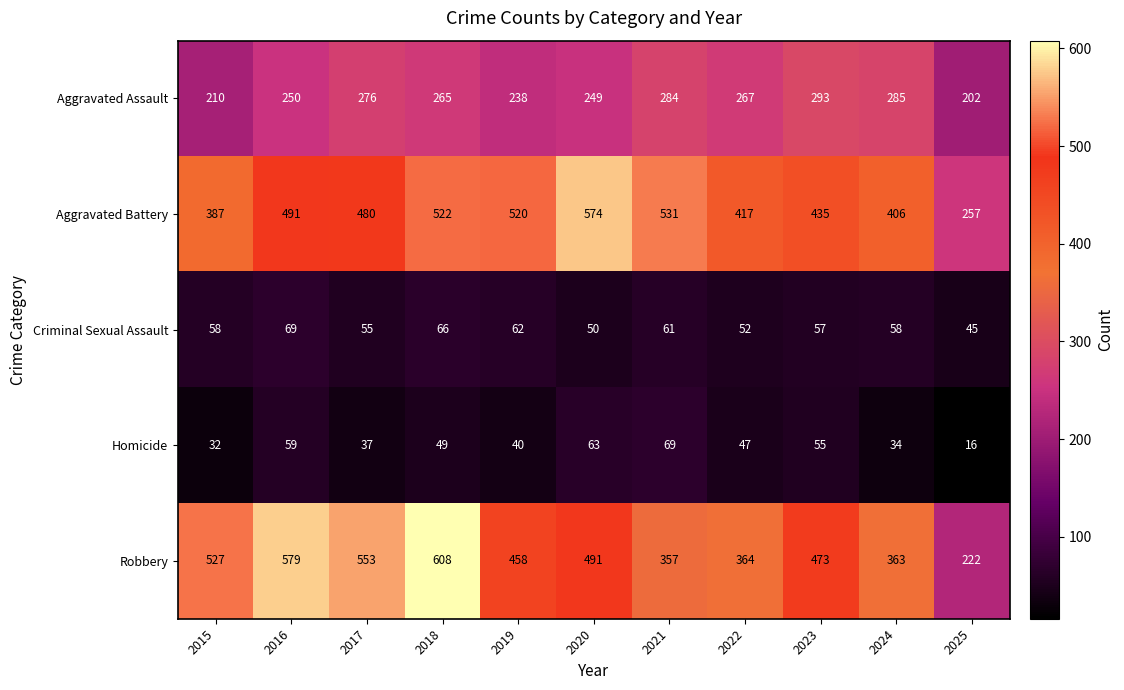

The Aggravated Assault series shows 185 at 2022. True or false?

False